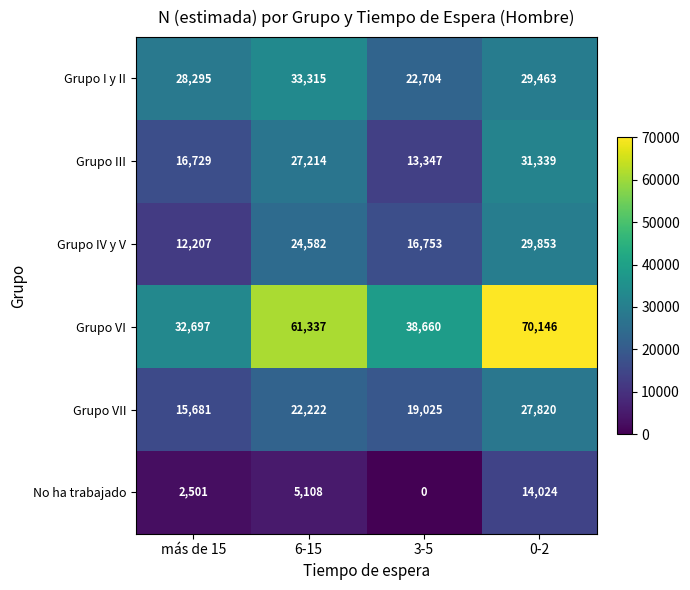

Which series has the largest total across all categories?

Grupo VI